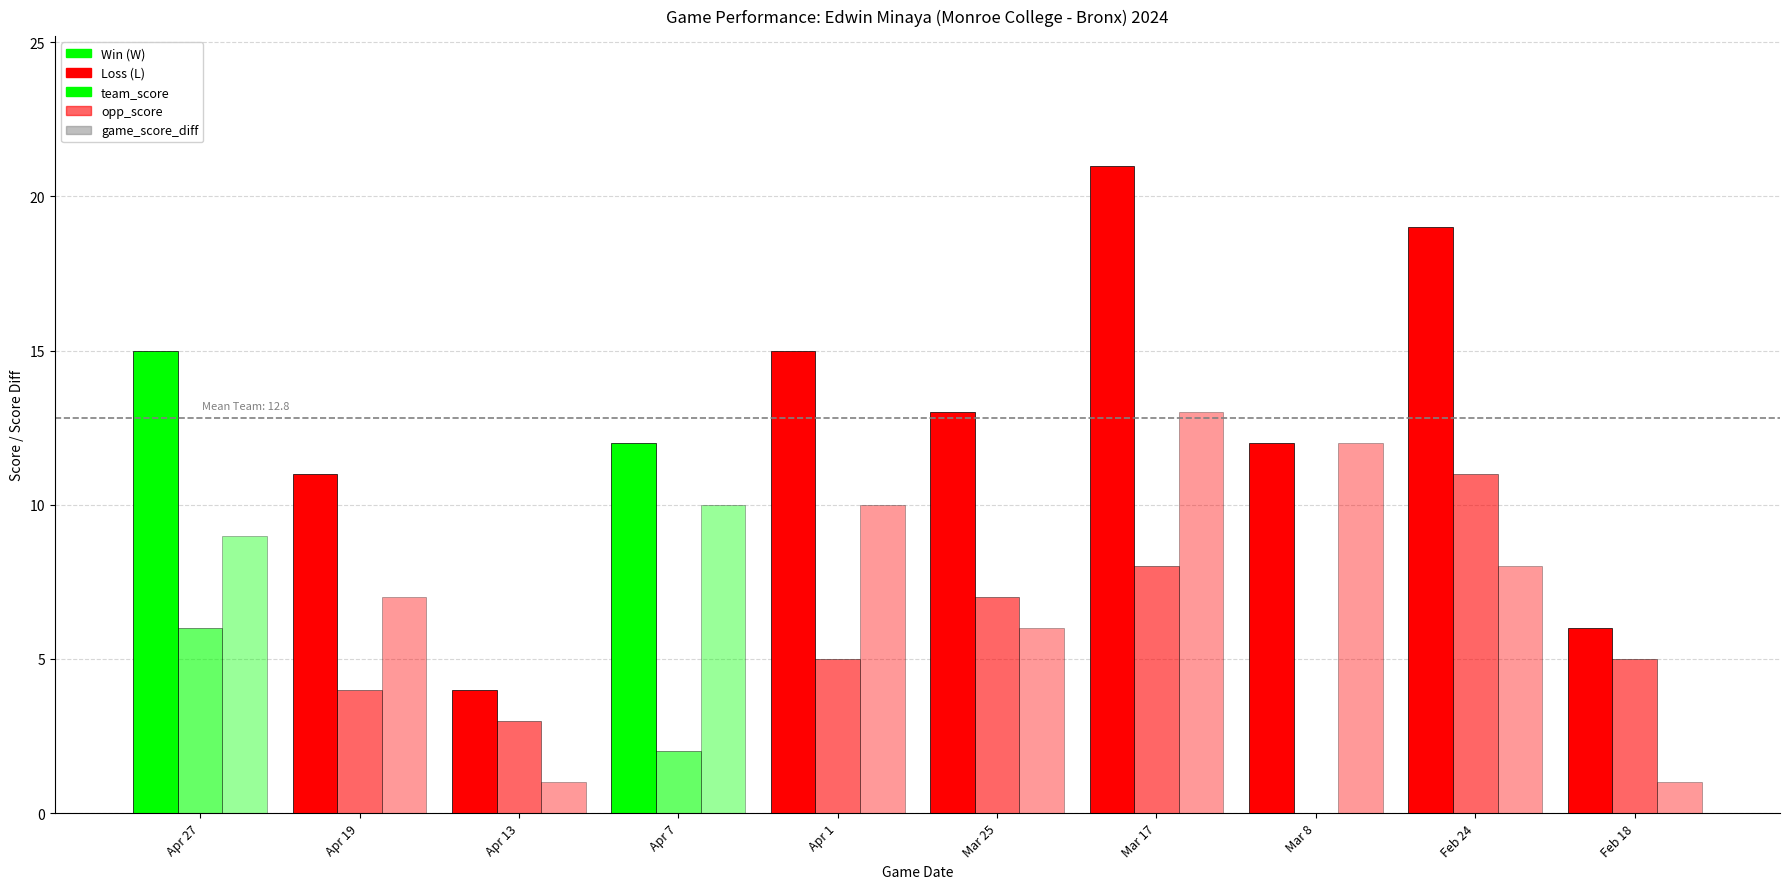

What is the minimum value for game_score_diff?

1